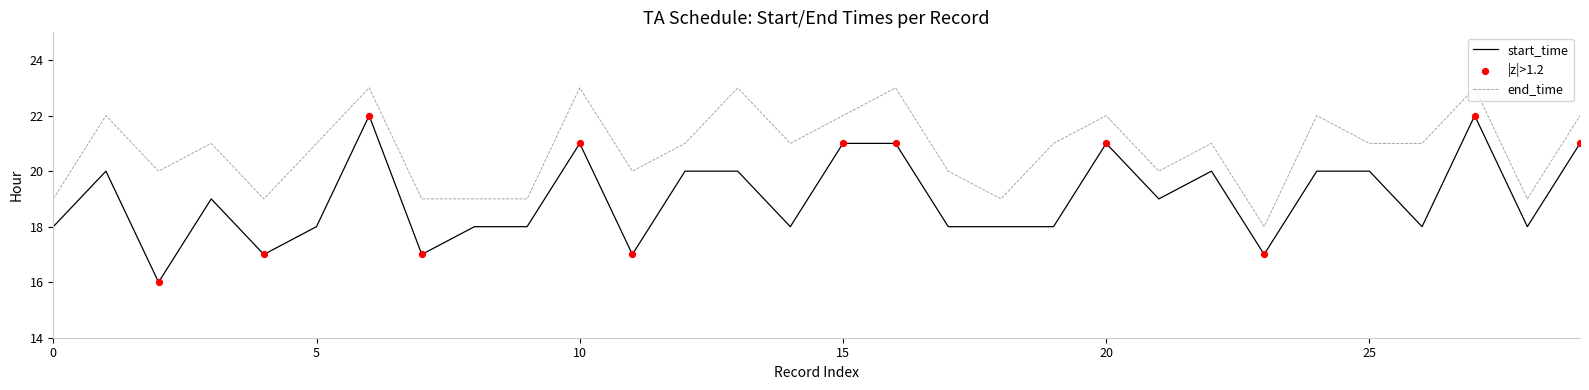

Which series has the widest spread of values?

start_time